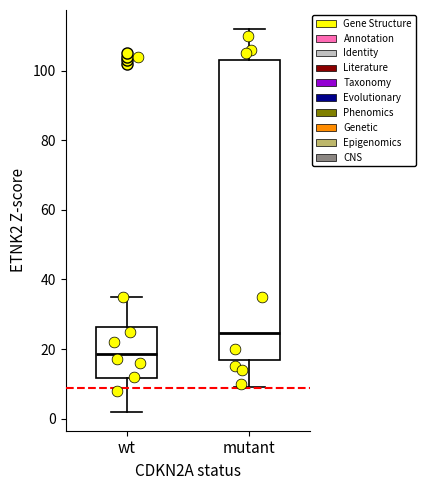

Which box is the tallest, from its lower edge to its upper edge?

mutant